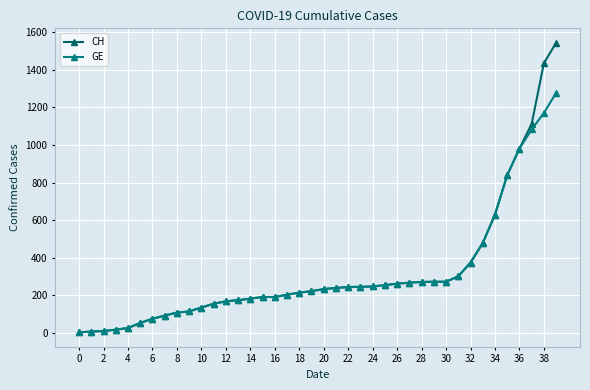

True or false: GE has more than 0 points higher than both neighbors.

False